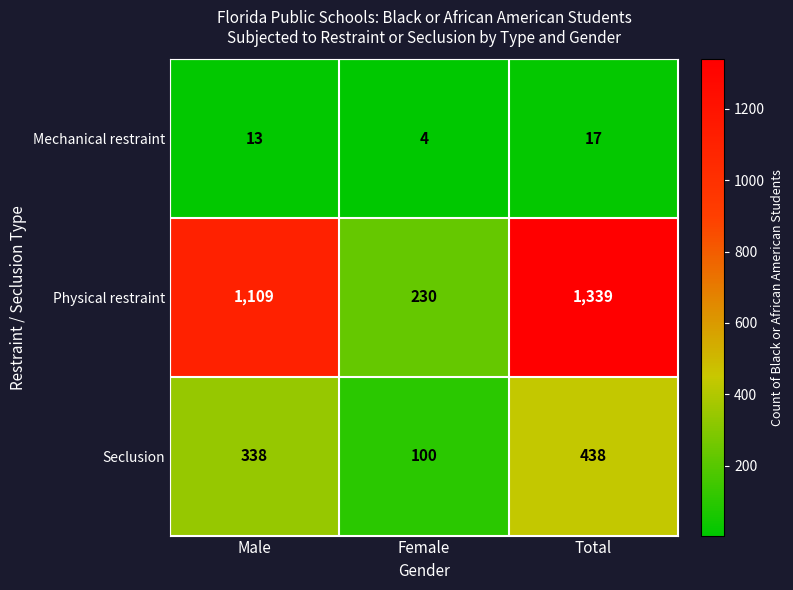

What is the sum of all Seclusion values?

876